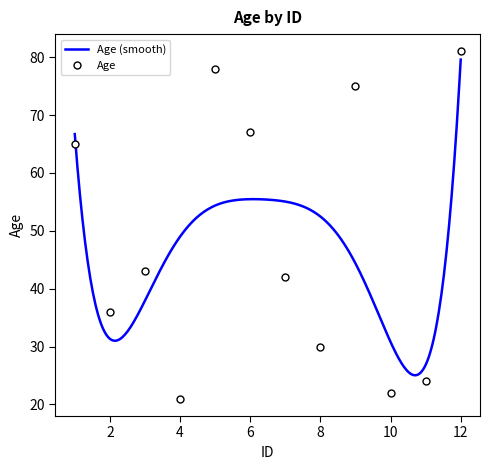

True or false: the data shows 24 at 11.0.

True